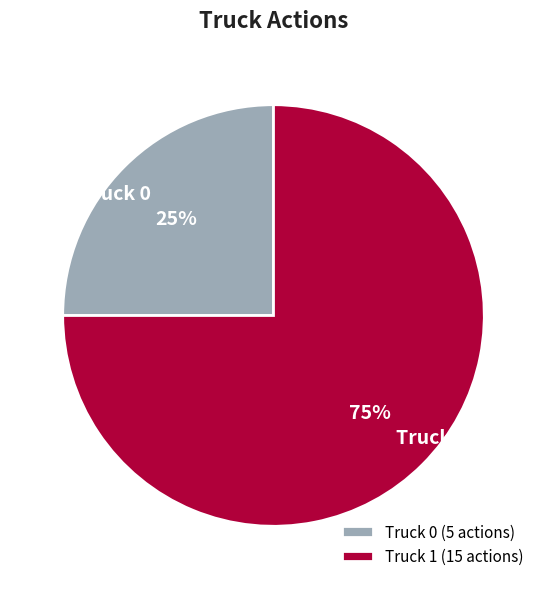

To the nearest percent, what portion does Truck 0 represent?

25%